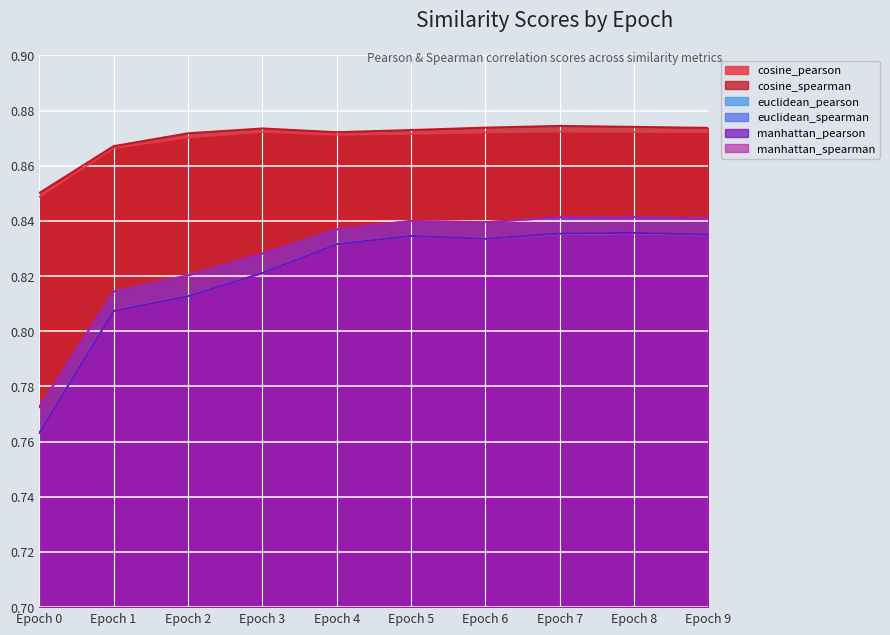

Reading right to left, list all the values displayed in this chart.

cosine_pearson: 0.9	0.9	0.9	0.9	0.9	0.9	0.9	0.9	0.9	0.8
cosine_spearman: 0.9	0.9	0.9	0.9	0.9	0.9	0.9	0.9	0.9	0.9
euclidean_pearson: 0.8	0.8	0.8	0.8	0.8	0.8	0.8	0.8	0.8	0.8
euclidean_spearman: 0.8	0.8	0.8	0.8	0.8	0.8	0.8	0.8	0.8	0.8
manhattan_pearson: 0.8	0.8	0.8	0.8	0.8	0.8	0.8	0.8	0.8	0.8
manhattan_spearman: 0.8	0.8	0.8	0.8	0.8	0.8	0.8	0.8	0.8	0.8